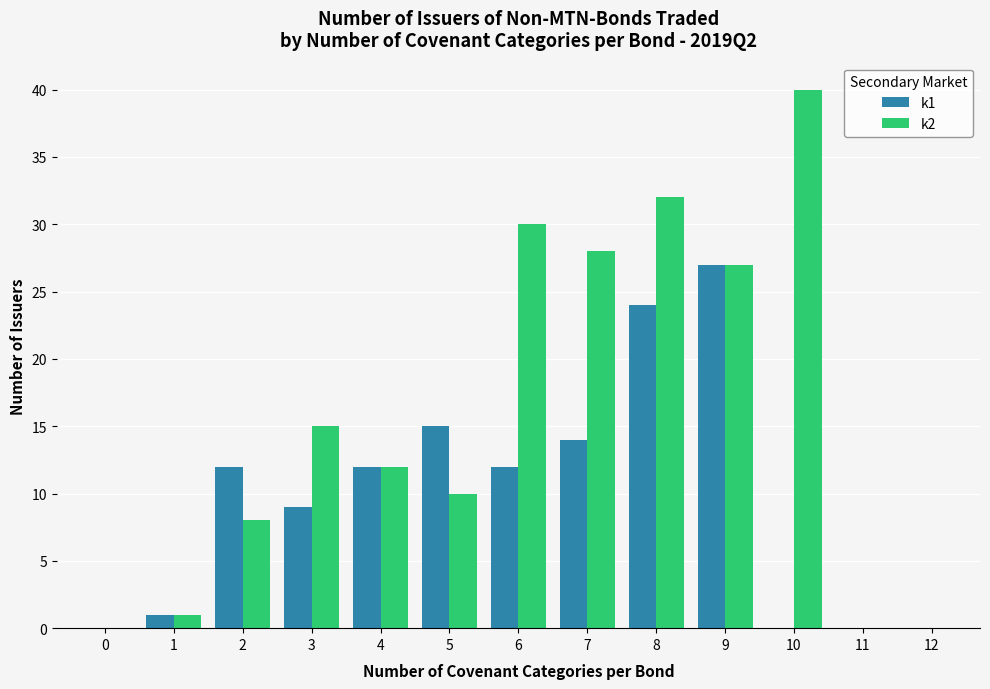

What is the average value of the k1 series?

10